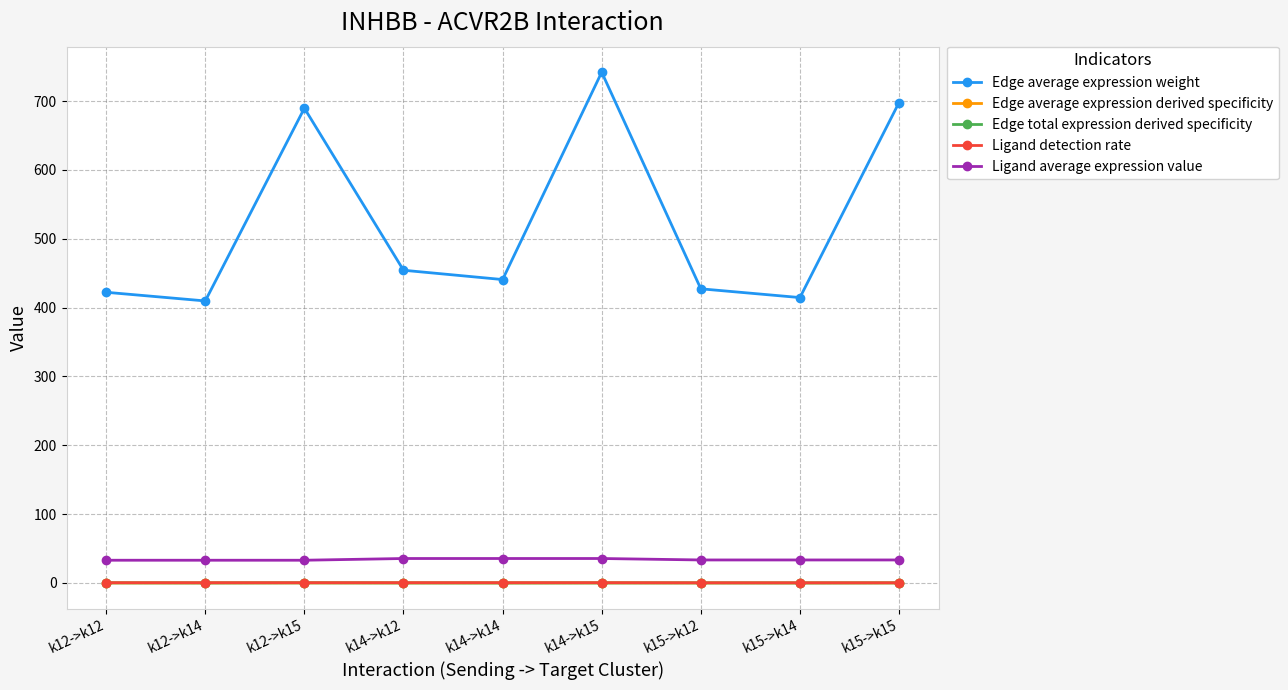

What is the label of the 1st point from the left?

k12->k12